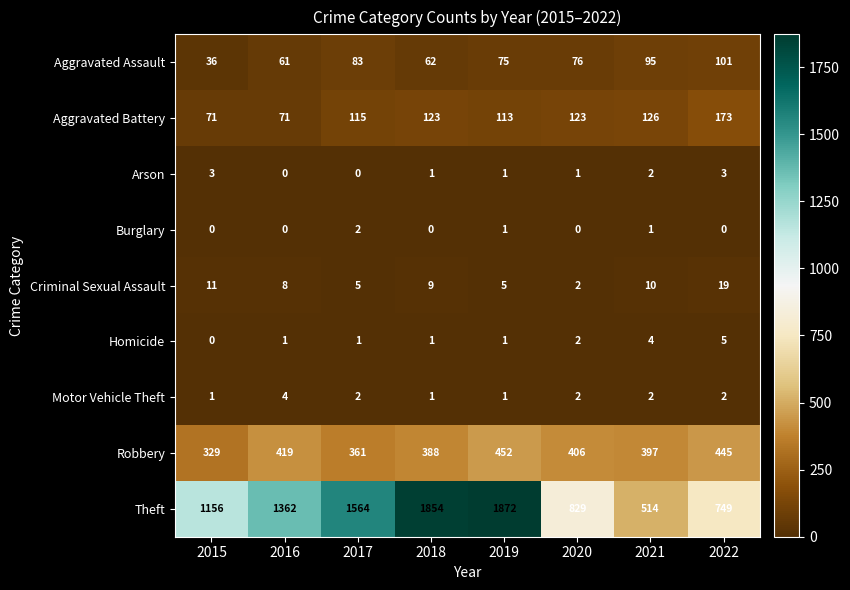

List the series in order of their peak value, lowest first.

Burglary, Arson, Motor Vehicle Theft, Homicide, Criminal Sexual Assault, Aggravated Assault, Aggravated Battery, Robbery, Theft